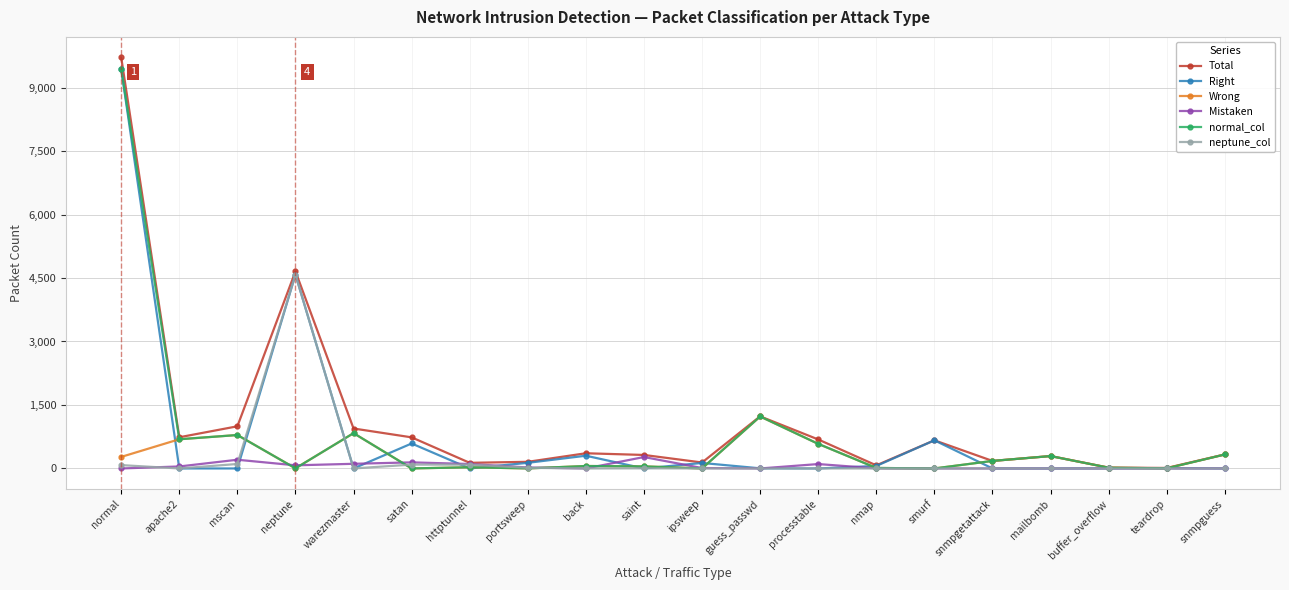

Which series changed the most between portsweep and back?

Total